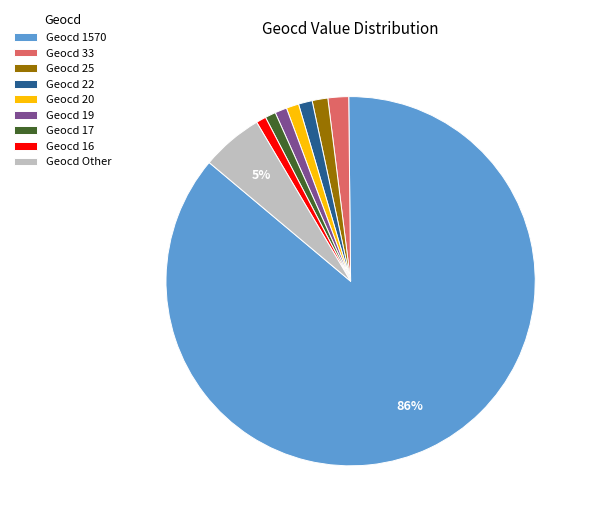

Combined, do Geocd 1570 and Geocd 20 account for over 50%?

Yes